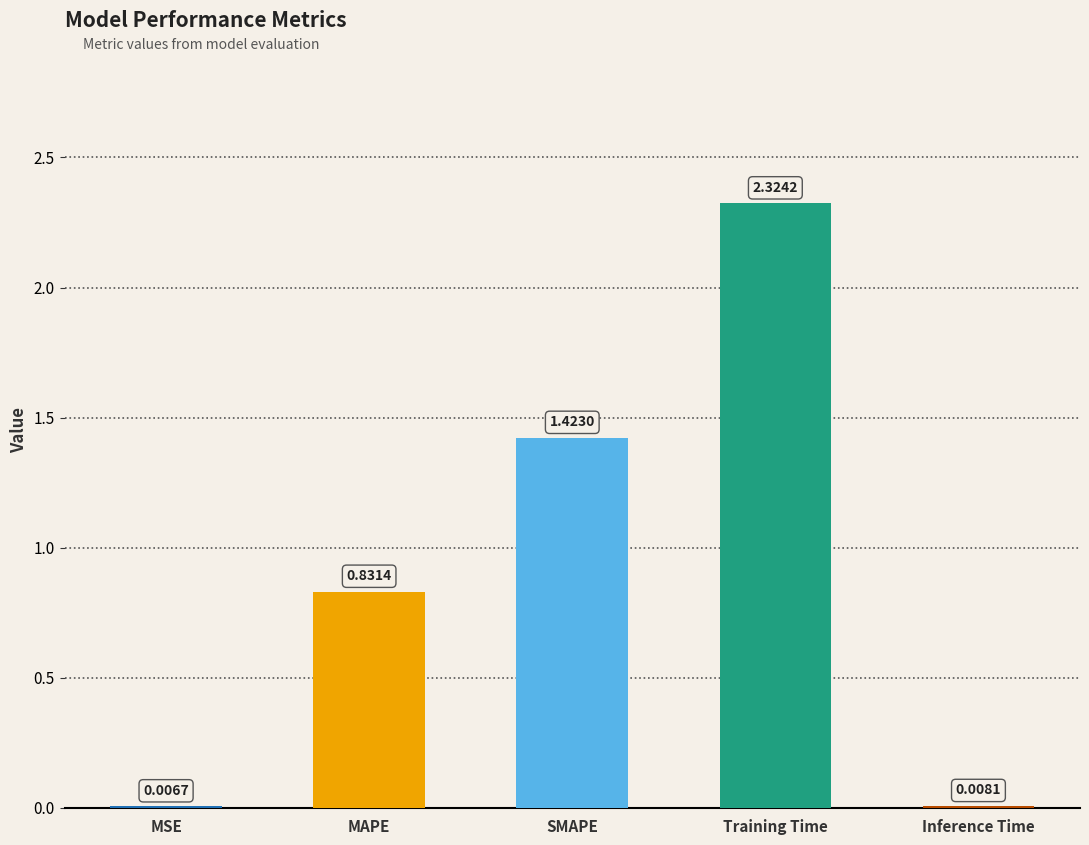

What is the sum of the values at SMAPE and Training Time?

3.7